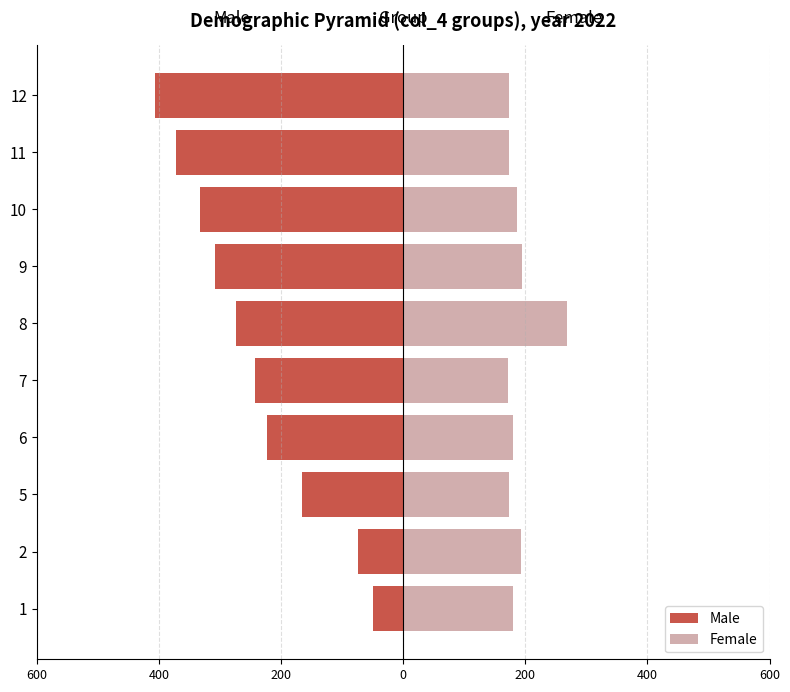

Which series changed the most between 1 and 2?

Male